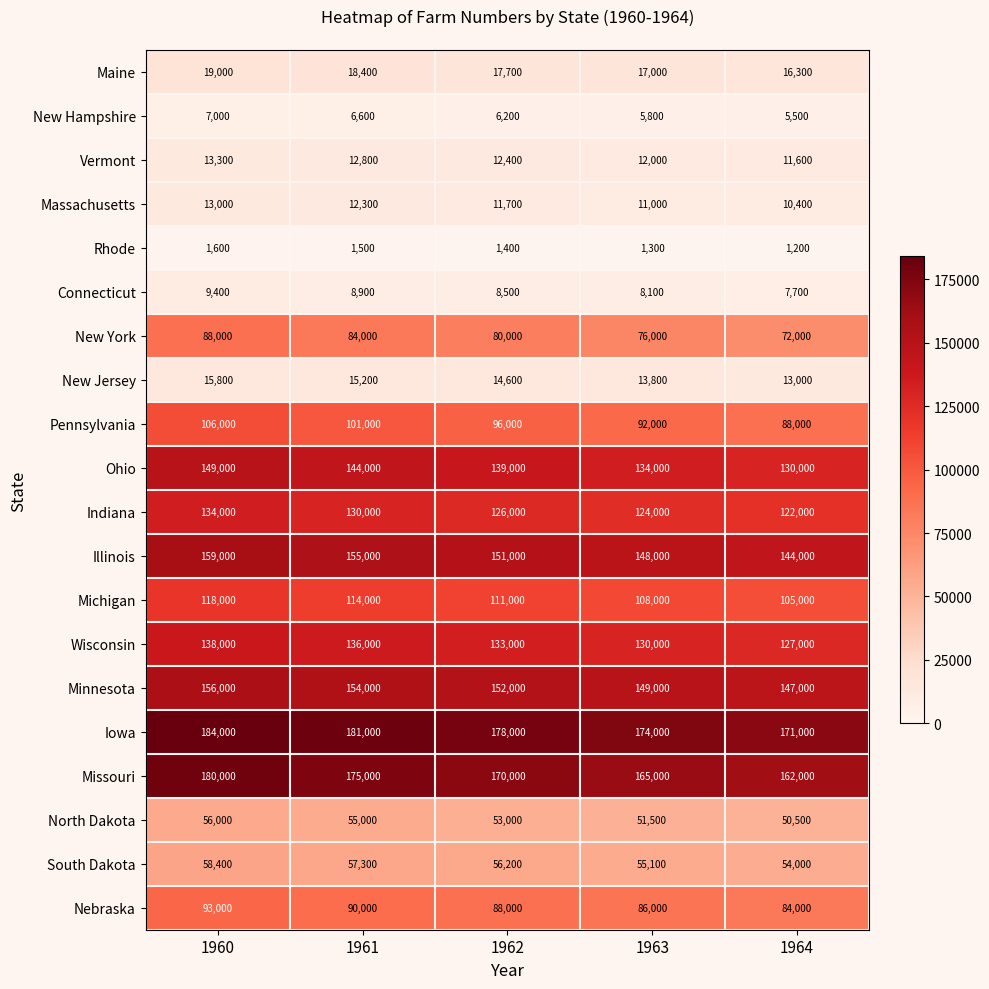

At how many categories does at least one series exceed 171265?

4